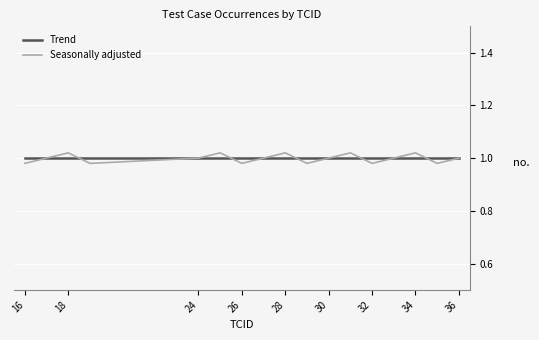

Which series has the largest range (max minus min)?

Seasonally adjusted